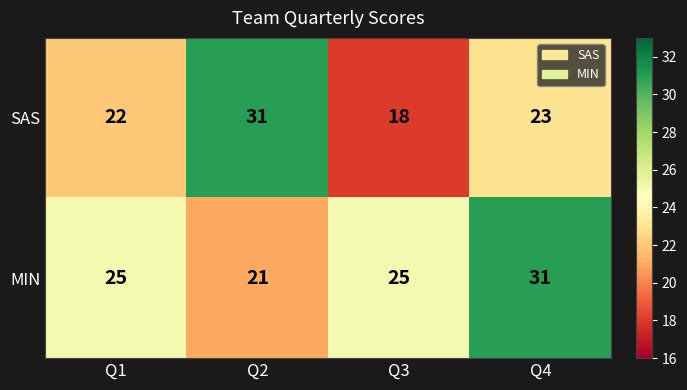

What is the spread (max minus min) of values at Q3?

7